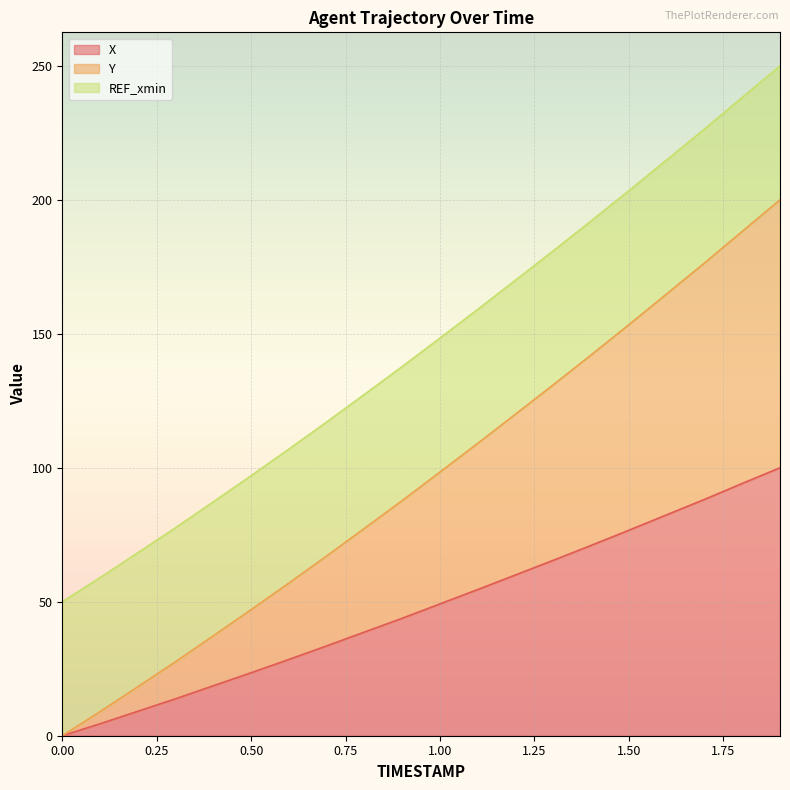

What is the label of the 11th point from the left?

1.0